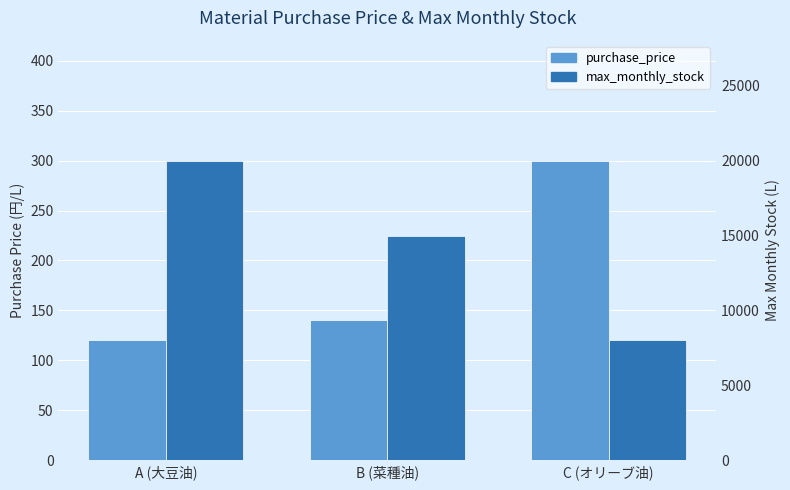

Reading right to left, what are all the values shown in this chart?

purchase_price: 300	140	120
max_monthly_stock: 8000	15000	20000